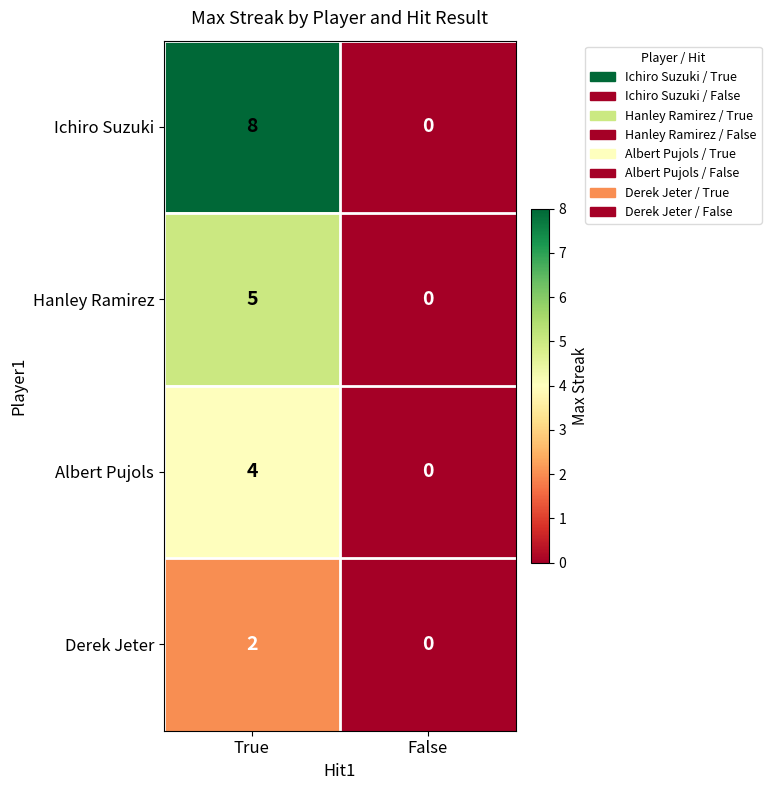

List the series in order of their peak value, highest first.

Ichiro Suzuki, Hanley Ramirez, Albert Pujols, Derek Jeter